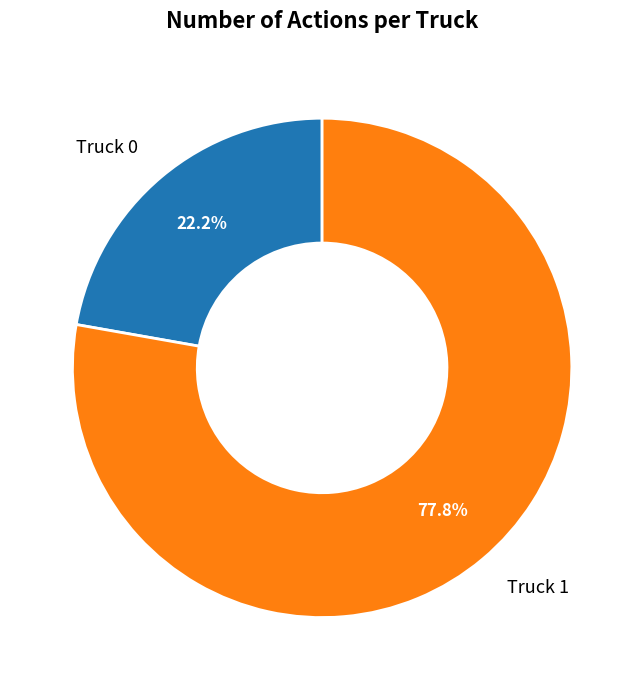

Count the number of slices in the pie.

2